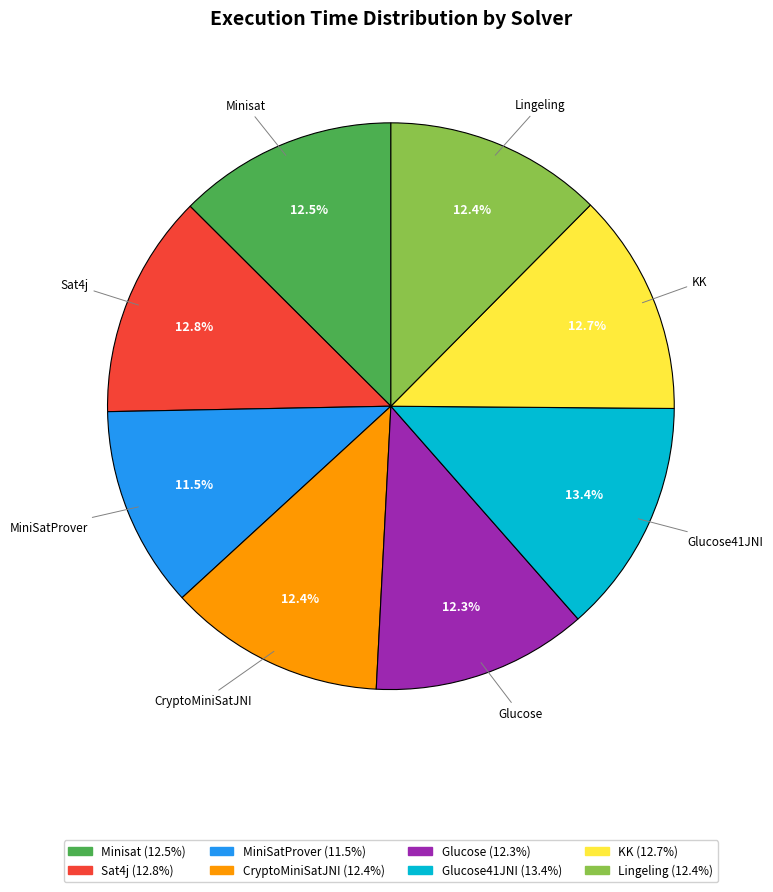

The KK slice represents 4% of the pie. True or false?

False